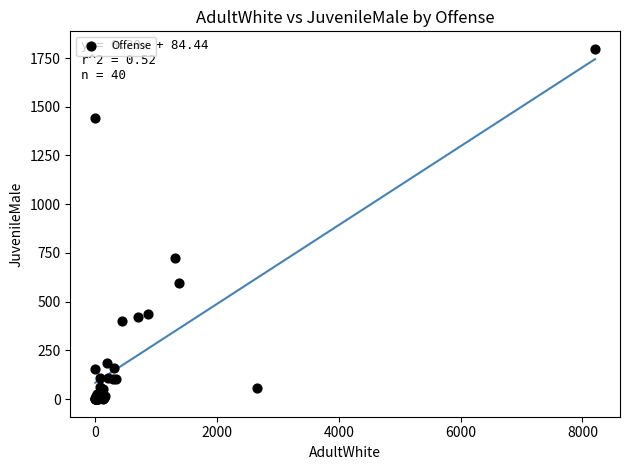

What Y value in the scatter plot is closest to 898?

725